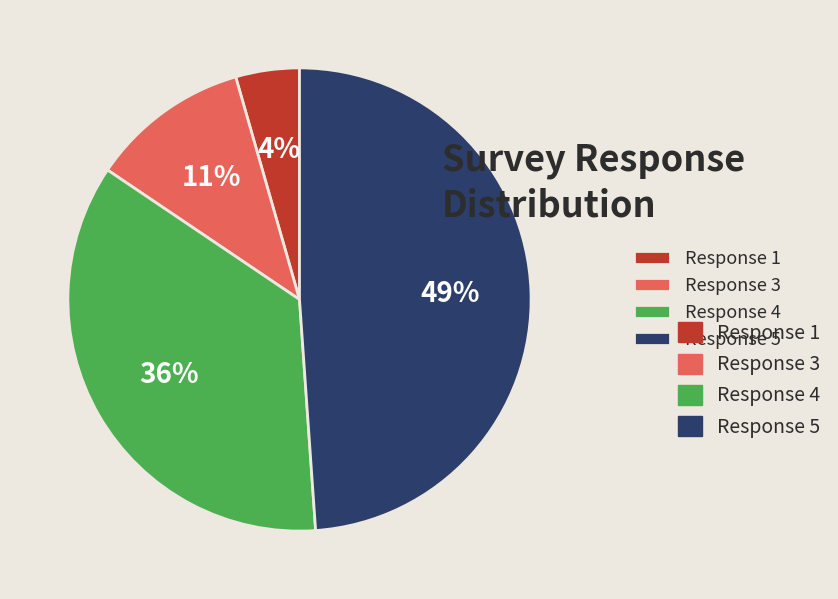

Is there a majority slice in this chart?

No